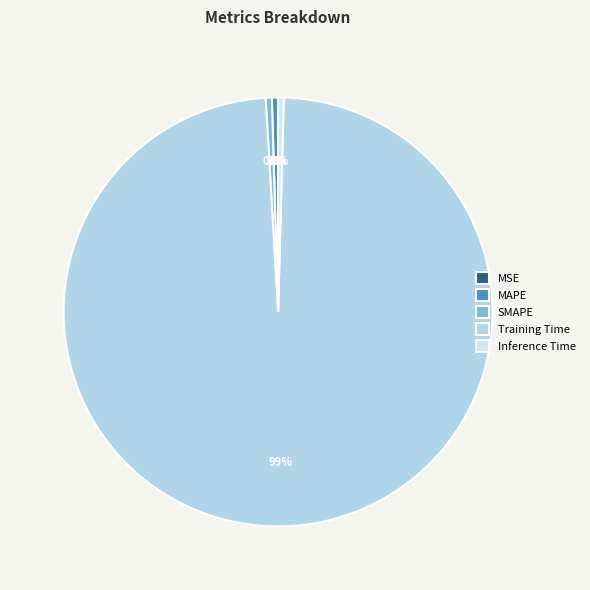

Rank the categories by value from lowest to highest.

MSE, Inference Time, MAPE, SMAPE, Training Time